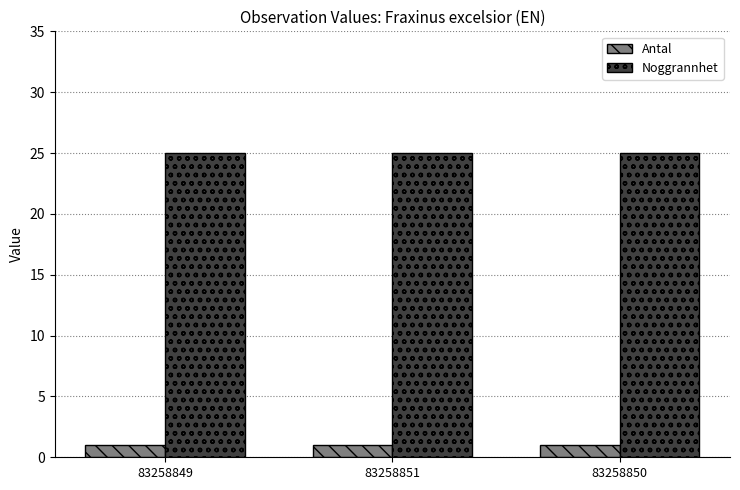

Rank the series at 83258850 from lowest to highest value.

Antal, Noggrannhet